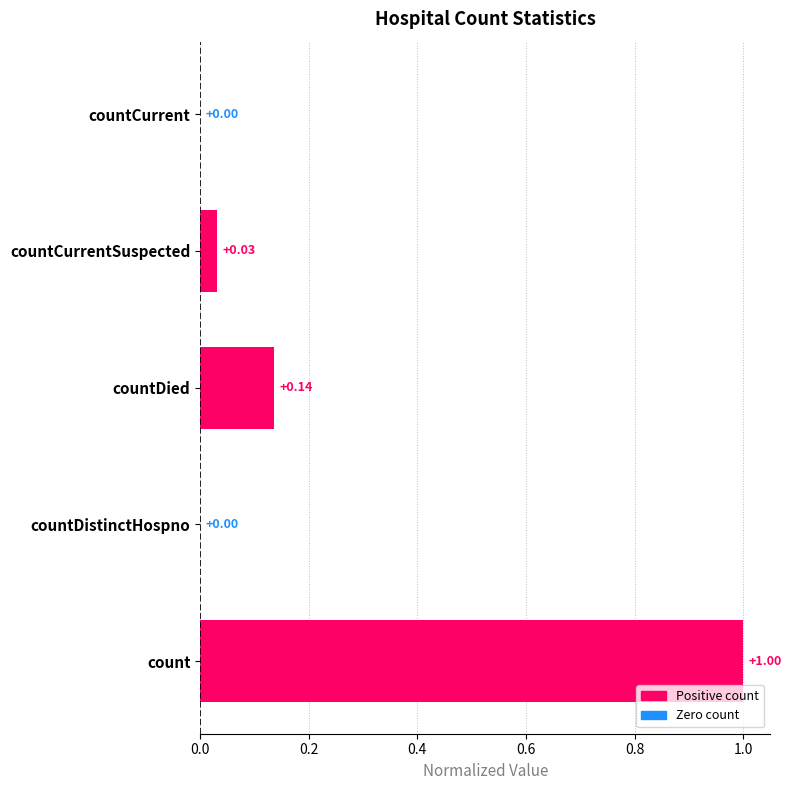

Rank the categories by value from lowest to highest.

countDistinctHospno, countCurrent, countCurrentSuspected, countDied, count